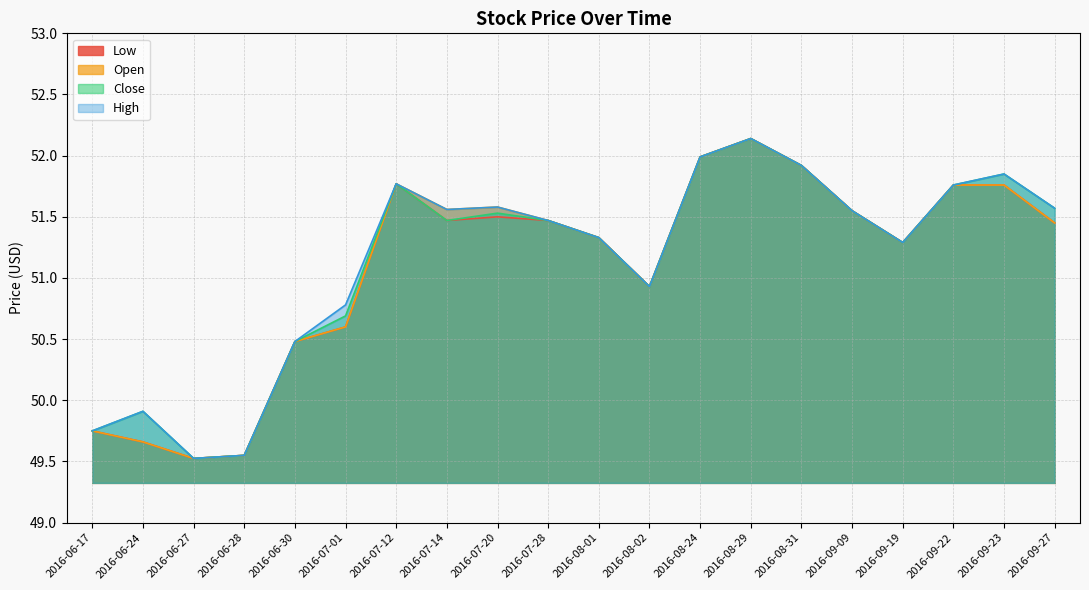

At 2016-08-02, list the series in order from smallest to largest.

Low, Open, Close, High